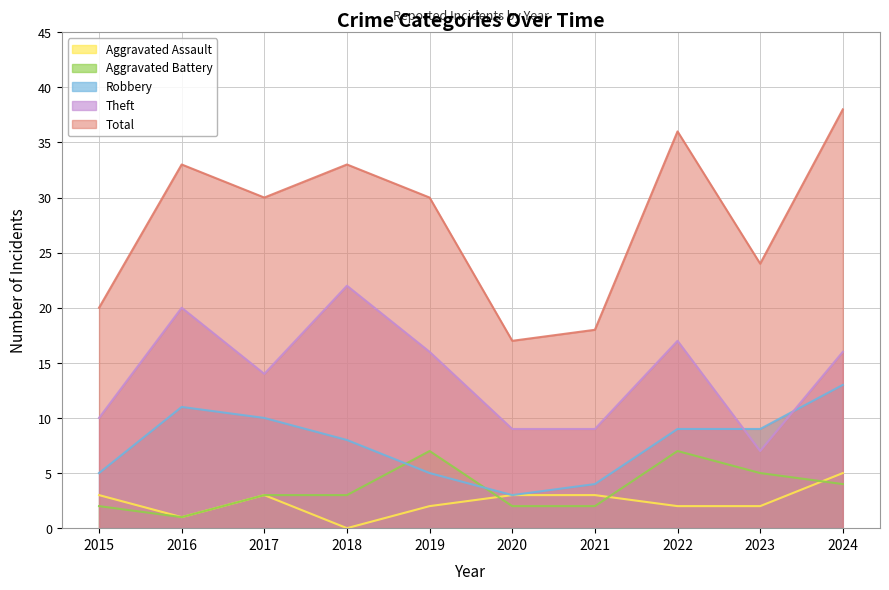

What is the difference between the maximum and minimum values in the Aggravated Battery series?

6